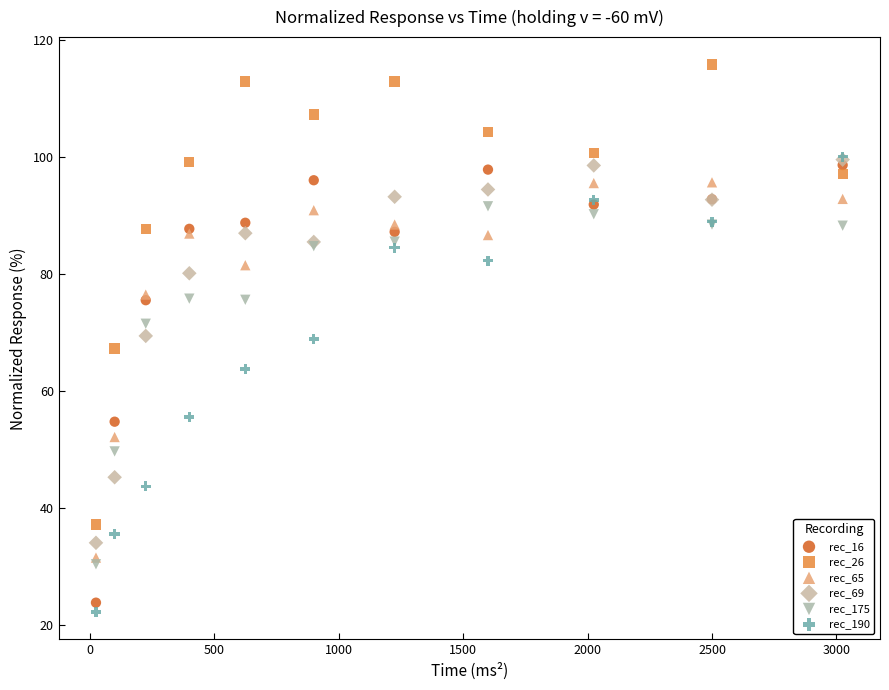

What are all the series names shown in the legend?

rec_16, rec_26, rec_65, rec_69, rec_175, rec_190